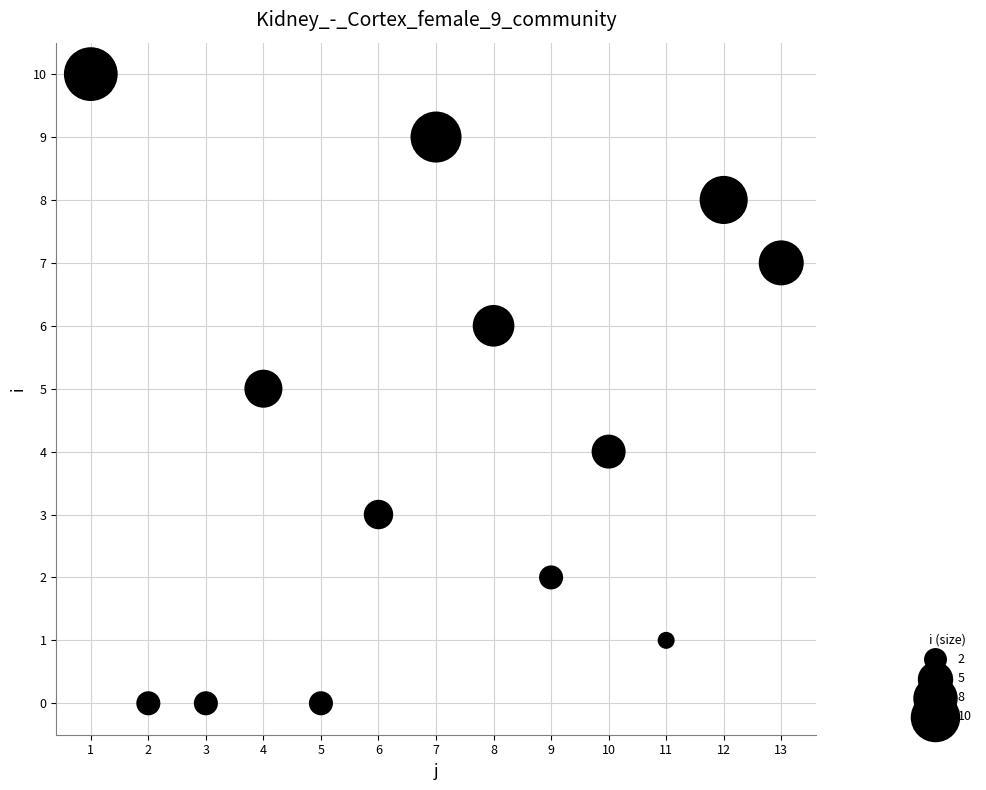

What is the range of X values (max minus min)?

12